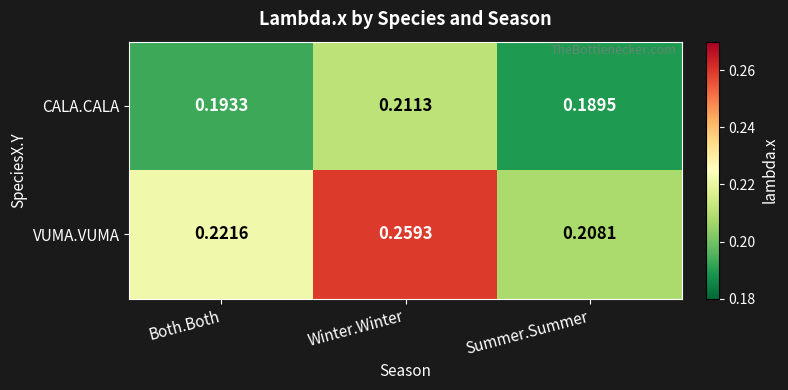

At which label is VUMA.VUMA closest to 0?

Summer.Summer